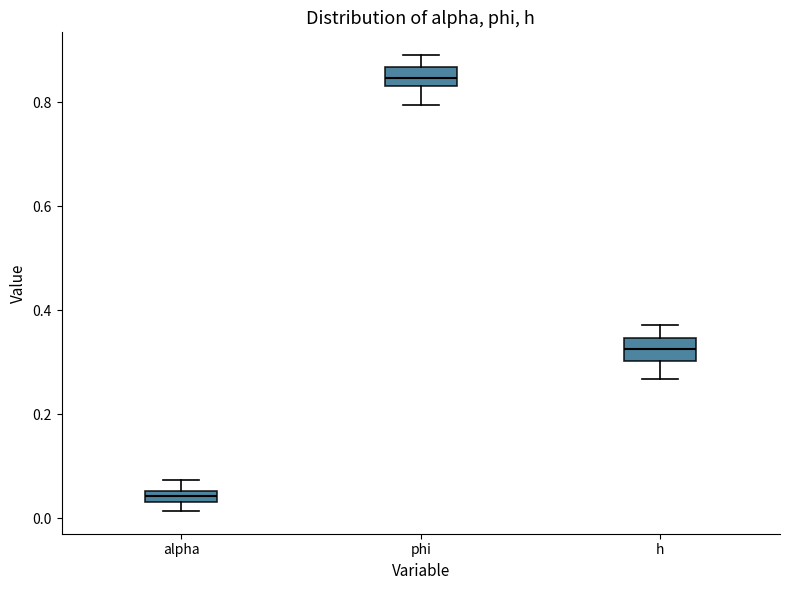

Where is the lower edge of the box for phi on the y-axis? The values are not printed on the chart, so give them approximately, as read against the axis.

0.84